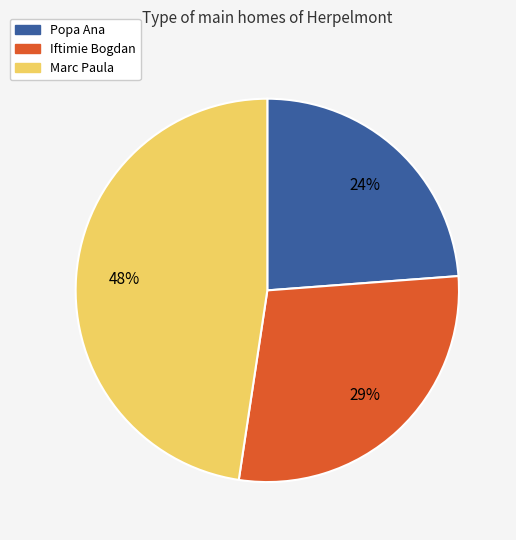

Approximately how many times larger is the value at Marc Paula compared to Iftimie Bogdan?

1.7